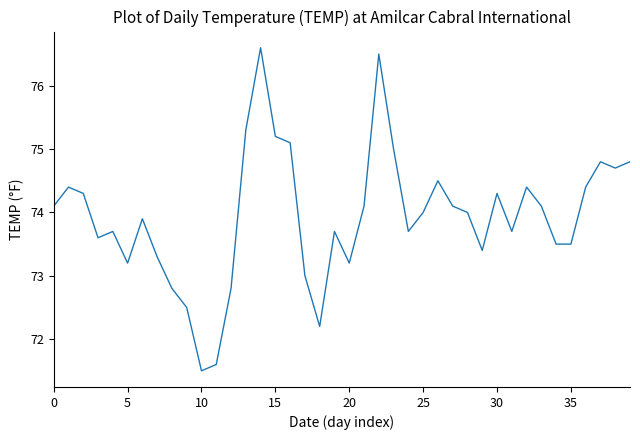

What is the difference between the maximum and minimum values?

5.1